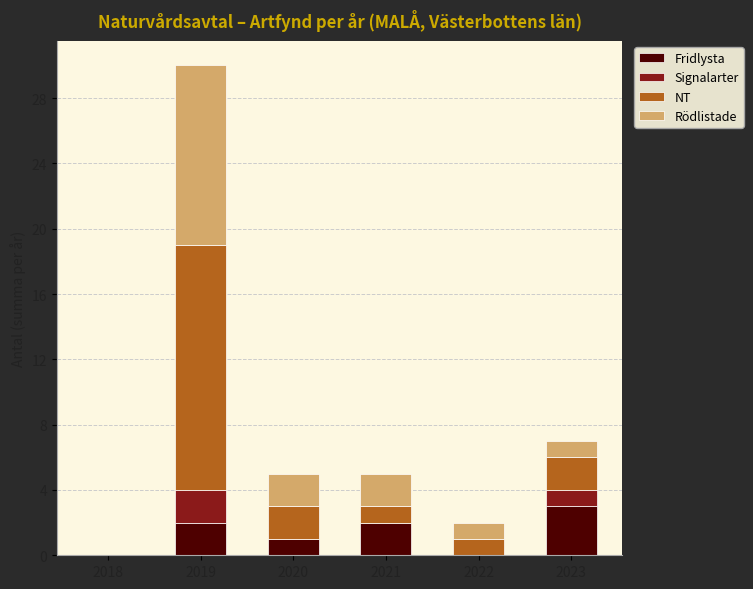

What is the sum of the Fridlysta values at 2023 and 2019?

5